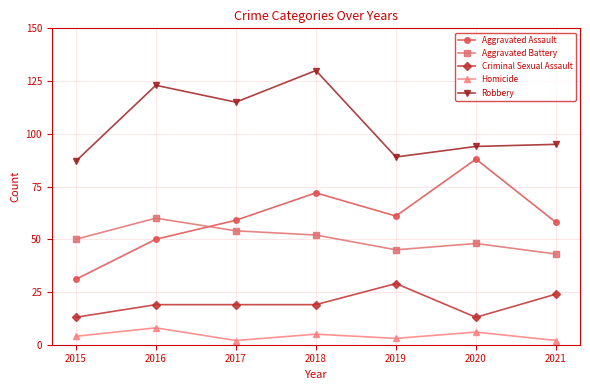

What are all the series names shown in the legend?

Aggravated Assault, Aggravated Battery, Criminal Sexual Assault, Homicide, Robbery